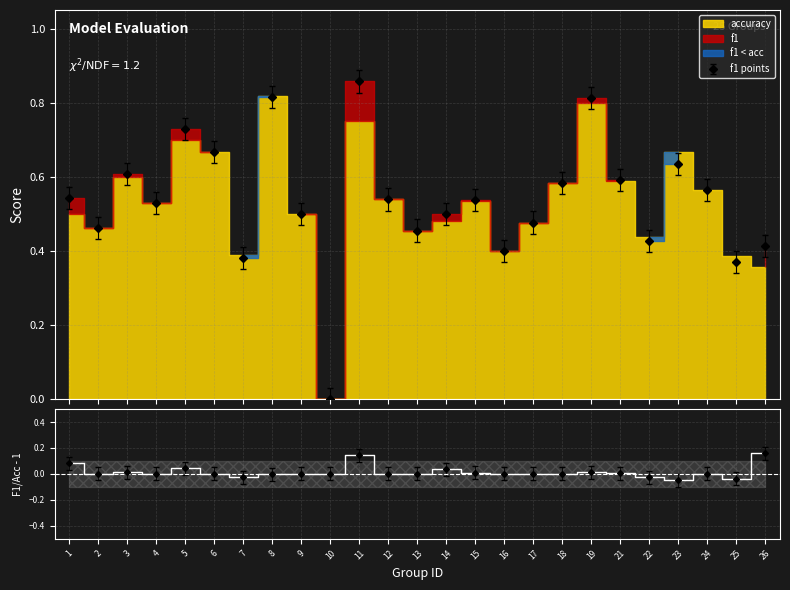

At how many categories does at least one series exceed 0?

25